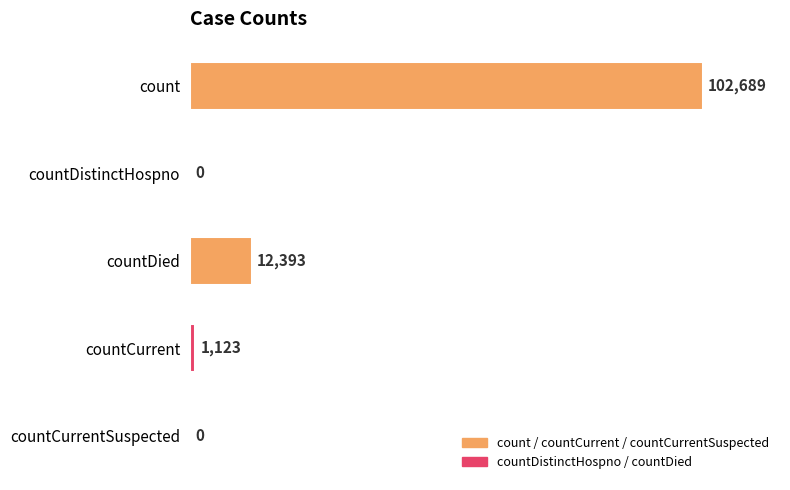

Reading top to bottom, transcribe all the data shown in this chart.

count=102689	countDistinctHospno=0	countDied=12393	countCurrent=1123	countCurrentSuspected=0